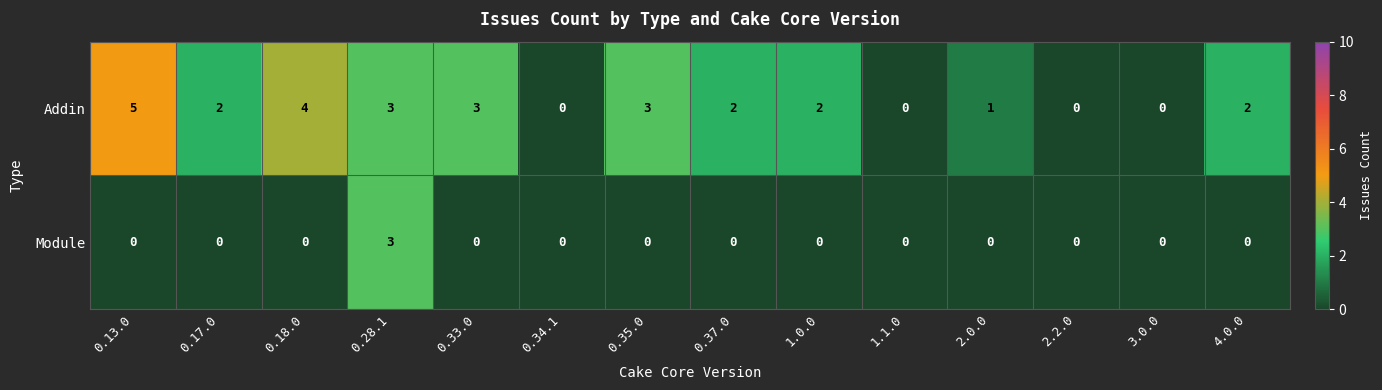

Reading left to right, transcribe all the data shown in this chart.

Addin: 0.13.0=5	0.17.0=2	0.18.0=4	0.28.1=3	0.33.0=3	0.34.1=0	0.35.0=3	0.37.0=2	1.0.0=2	1.1.0=0	2.0.0=1	2.2.0=0	3.0.0=0	4.0.0=2
Module: 0.13.0=0	0.17.0=0	0.18.0=0	0.28.1=3	0.33.0=0	0.34.1=0	0.35.0=0	0.37.0=0	1.0.0=0	1.1.0=0	2.0.0=0	2.2.0=0	3.0.0=0	4.0.0=0